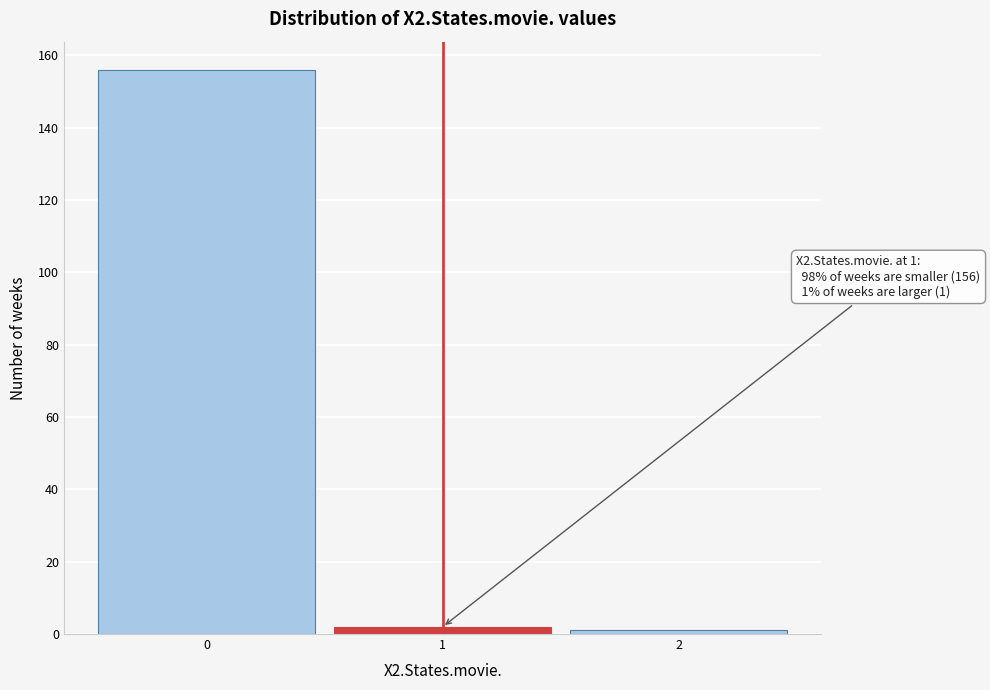

Which range on the x-axis has the tallest bar?

-0.5 to 0.5